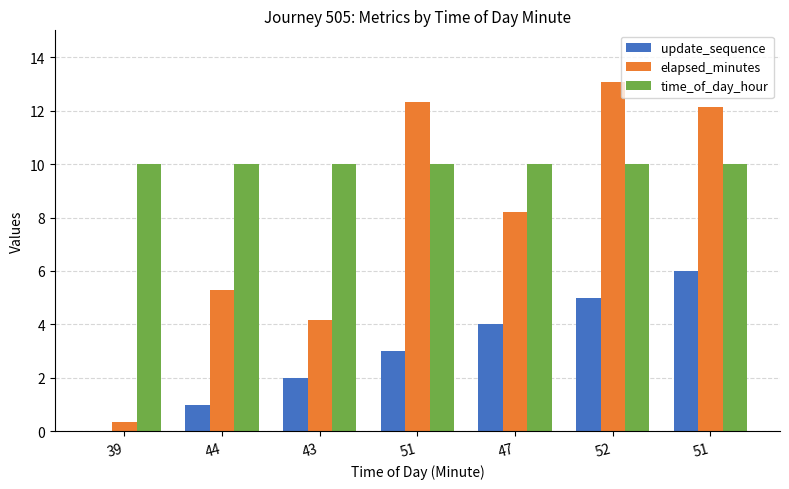

Reading right to left, extract all data points from this chart.

update_sequence: 6.0	5.0	4.0	3.0	2.0	1.0	0.0
elapsed_minutes: 12.2	13.1	8.2	12.3	4.2	5.3	0.3
time_of_day_hour: 10.0	10.0	10.0	10.0	10.0	10.0	10.0